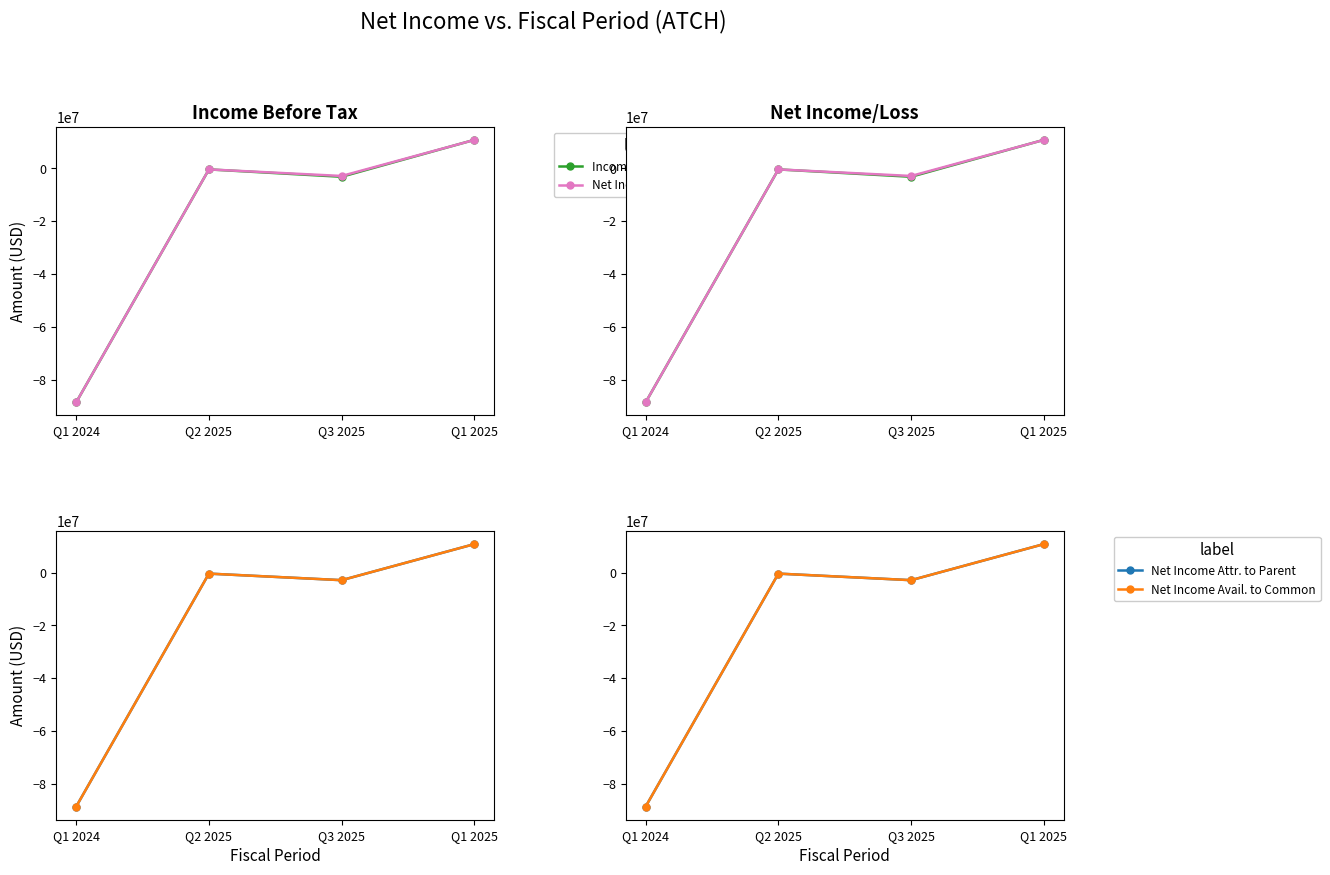

How many times do Income/Loss Before Tax and Net Income Avail. to Common cross each other?

1